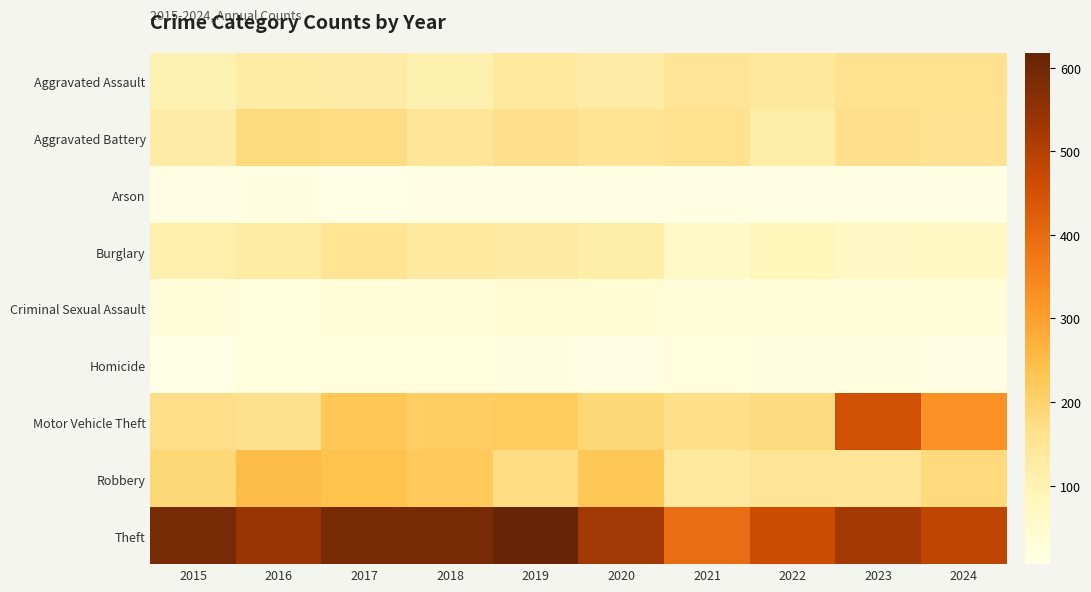

At which category is the sum across all series the highest?

2017